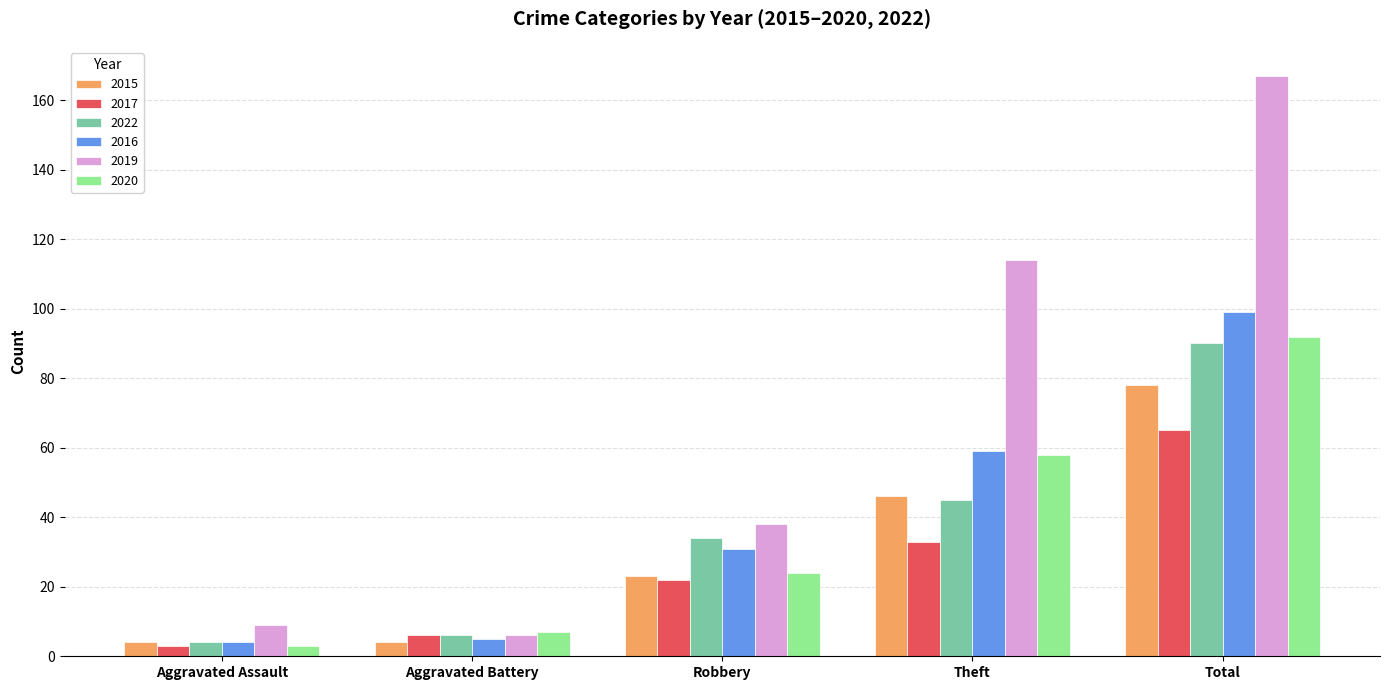

What is the sum of the 2019 values at Total and Aggravated Assault?

176